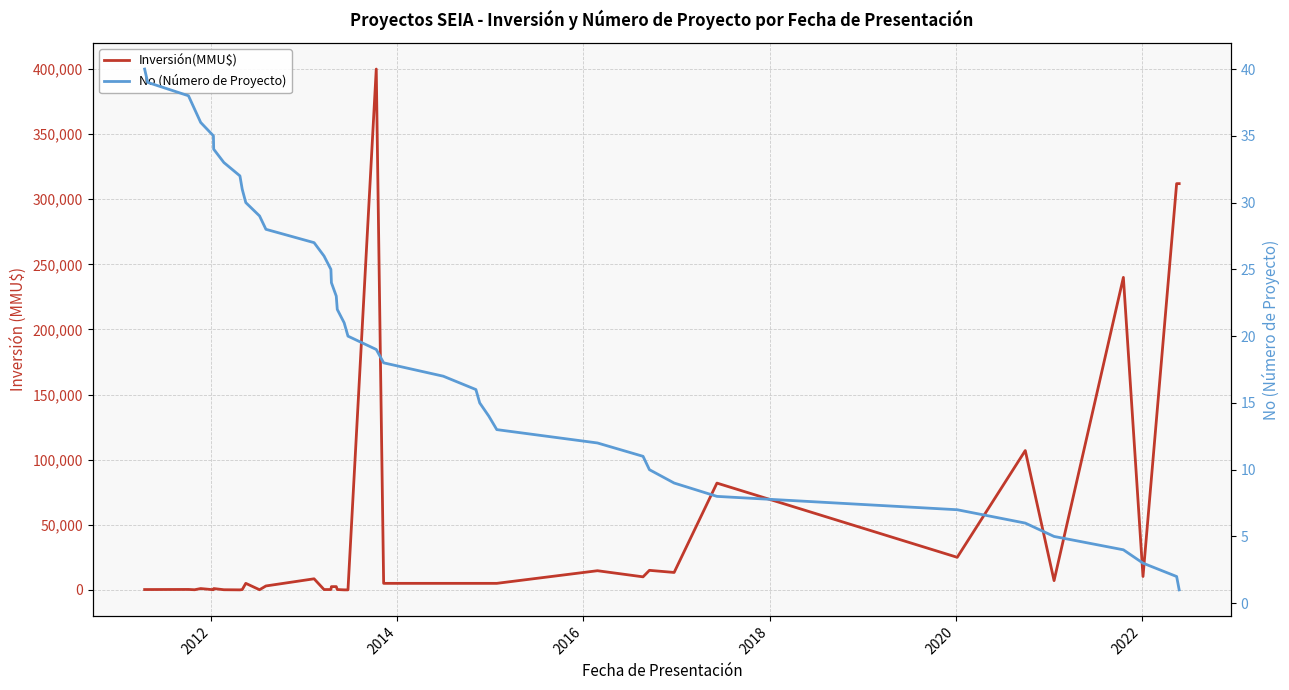

Reading left to right, extract all data points from this chart.

Inversión(MMU$): 250	250	319	90	1000	100	1000	100	0	220	5000	90	3000	8500	250	250	2475	2500	250	0	0	400000	5000	5000	5000	5000	5000	5000	14700	10000	15000	13367	82000	25000	107000	7100	240000	10245	312000	312000
No (Número de Proyecto): 40	39	38	37	36	35	34	33	32	31	30	29	28	27	26	25	24	23	22	21	20	19	18	17	16	15	14	13	12	11	10	9	8	7	6	5	4	3	2	1